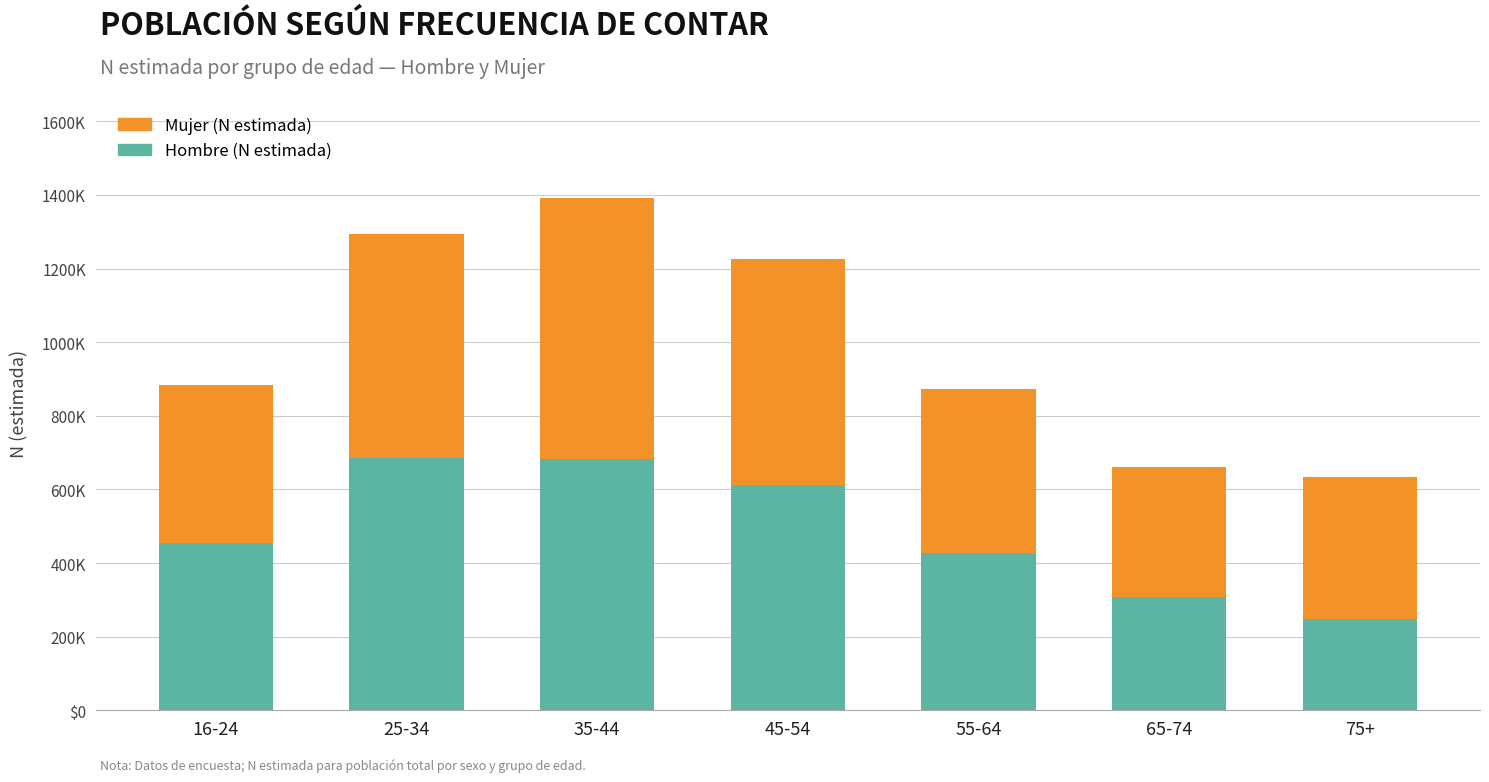

Does the chart contain stacked bars?

Yes